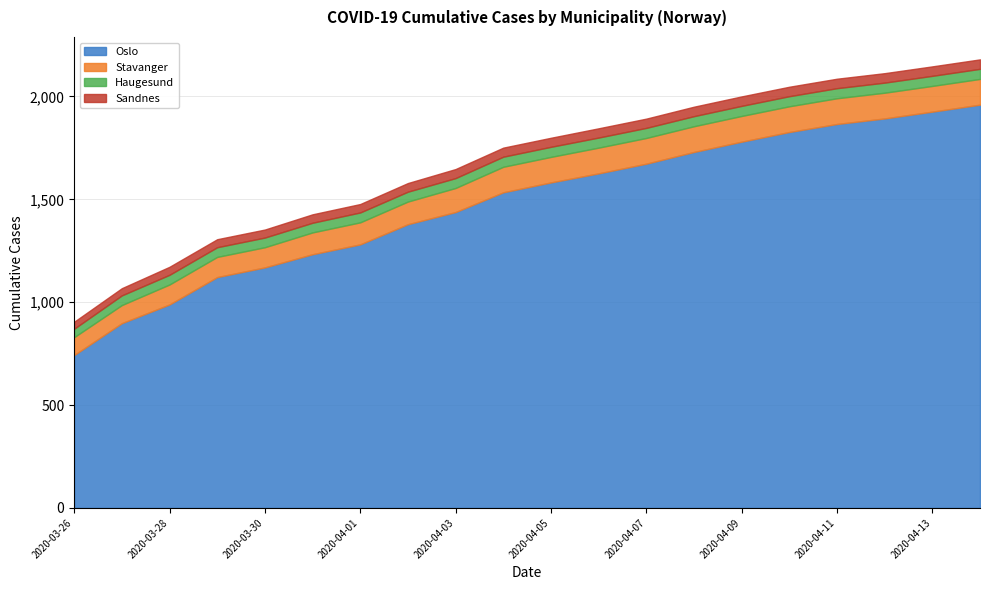

True or false: Stavanger and Oslo cross at least once.

False